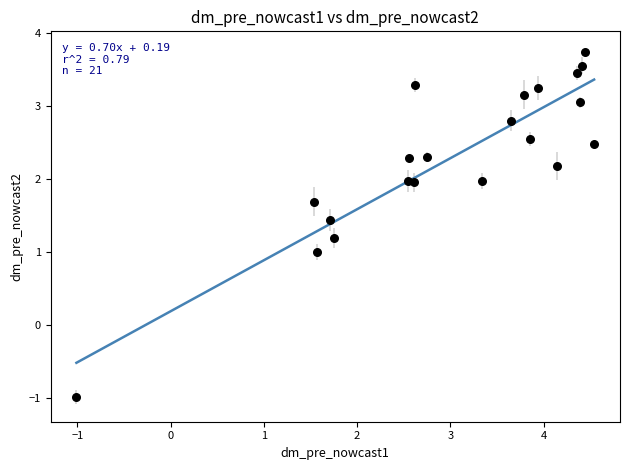

What is the range of Y values (max minus min)?

4.7